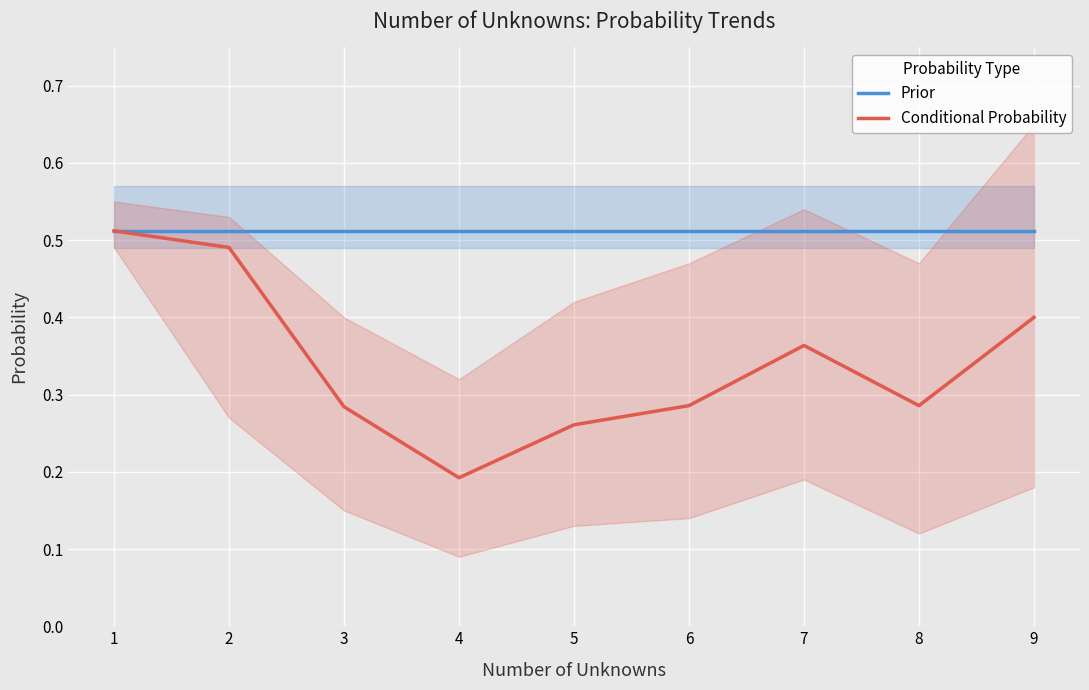

What is the difference between the second highest and minimum values in the Conditional Probability series?

0.3